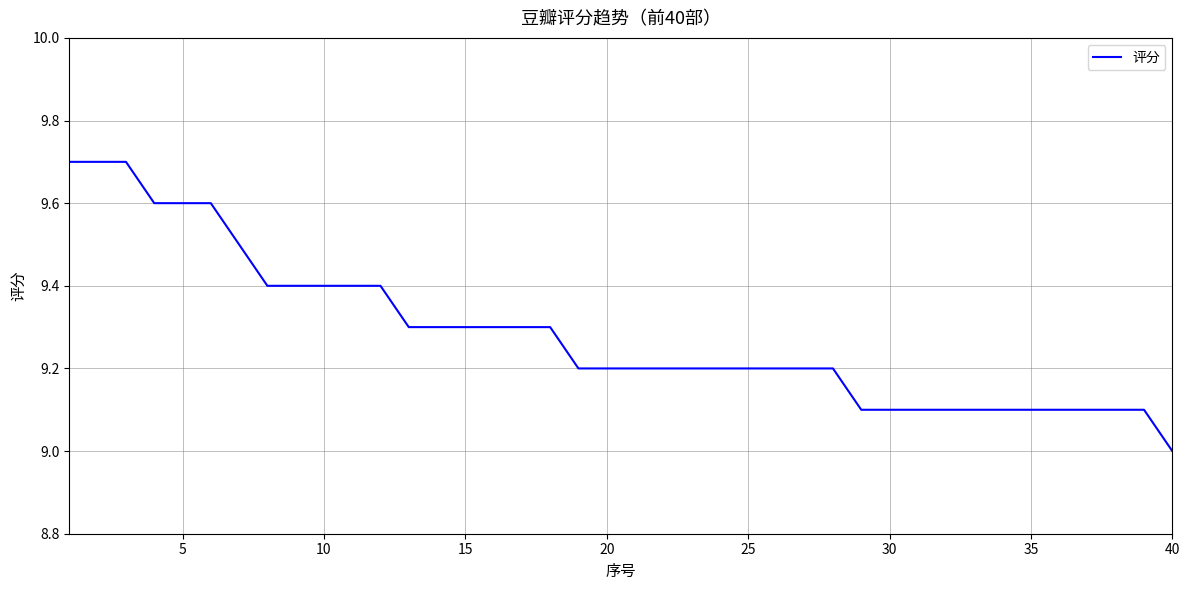

Reading left to right, extract all data points from this chart.

9.7	9.7	9.7	9.6	9.6	9.6	9.5	9.4	9.4	9.4	9.4	9.4	9.3	9.3	9.3	9.3	9.3	9.3	9.2	9.2	9.2	9.2	9.2	9.2	9.2	9.2	9.2	9.2	9.1	9.1	9.1	9.1	9.1	9.1	9.1	9.1	9.1	9.1	9.1	9.0